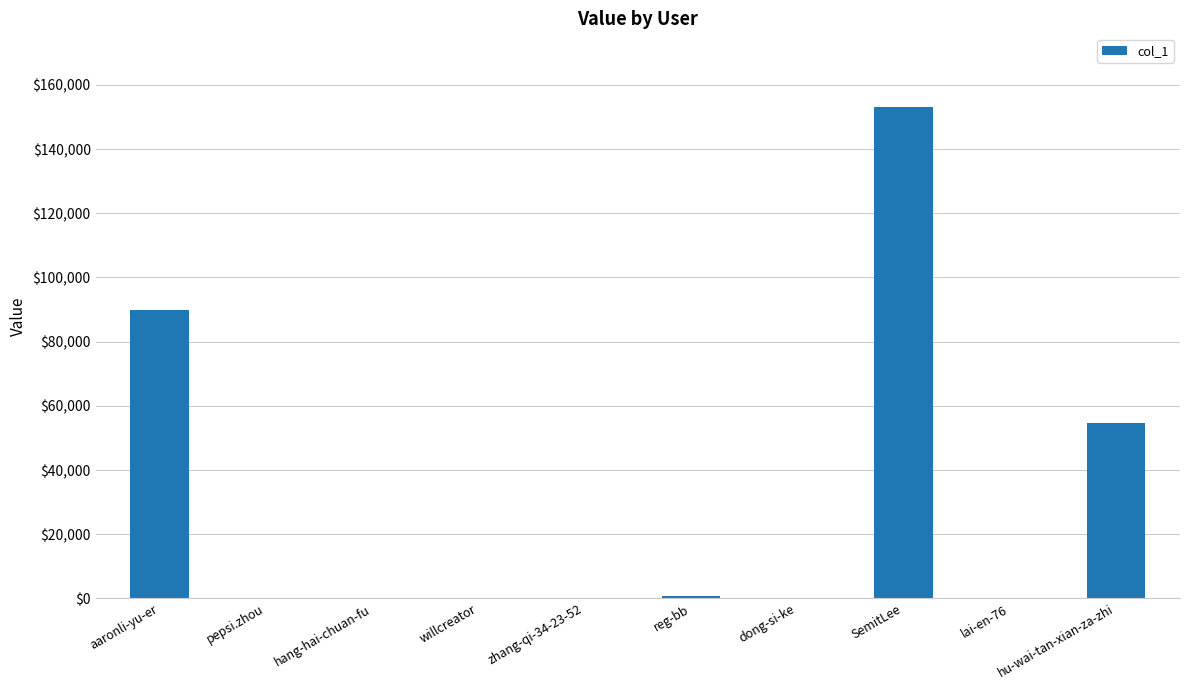

What is the maximum value shown in the chart?

153085